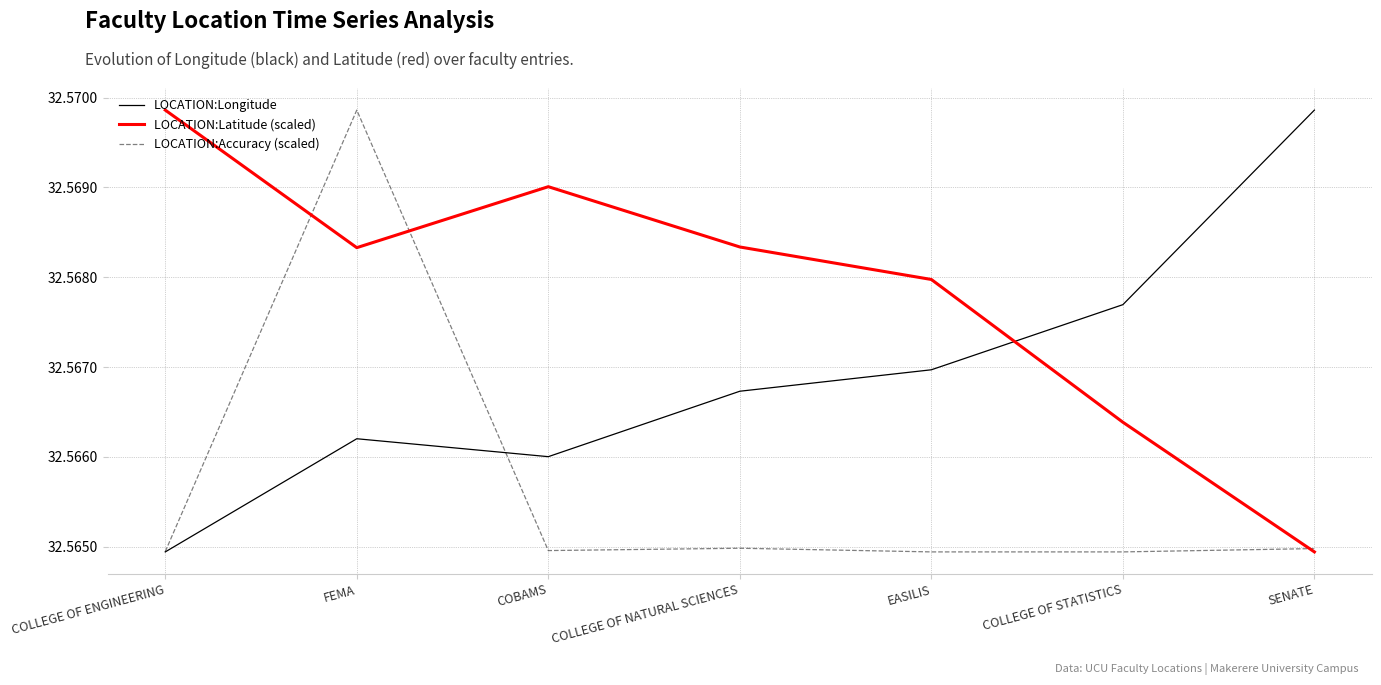

Is this an area chart (filled region under the line)?

No